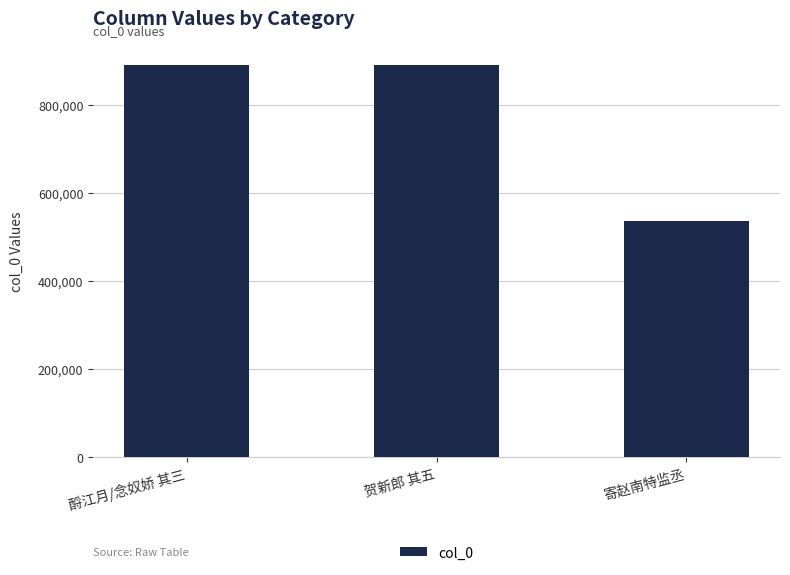

Which category has the lowest value across all series?

寄赵南特监丞